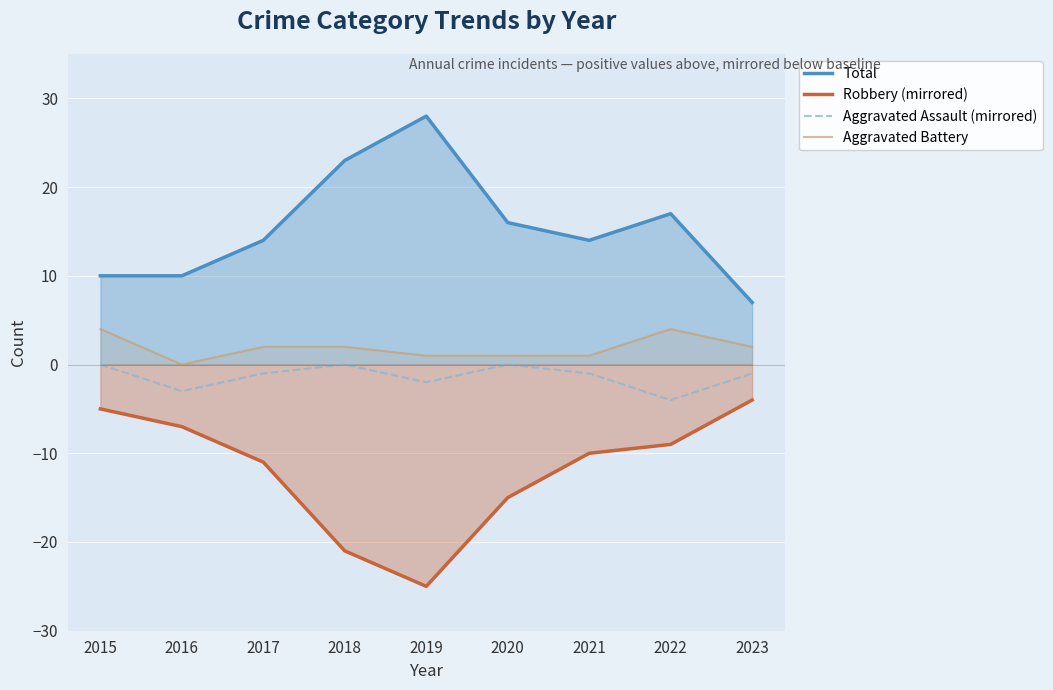

True or false: Total and Aggravated Battery cross at least once.

False